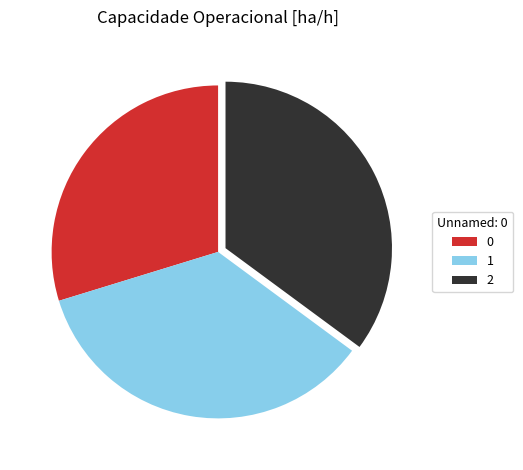

Combined, do 2 and 1 account for over 50%?

Yes